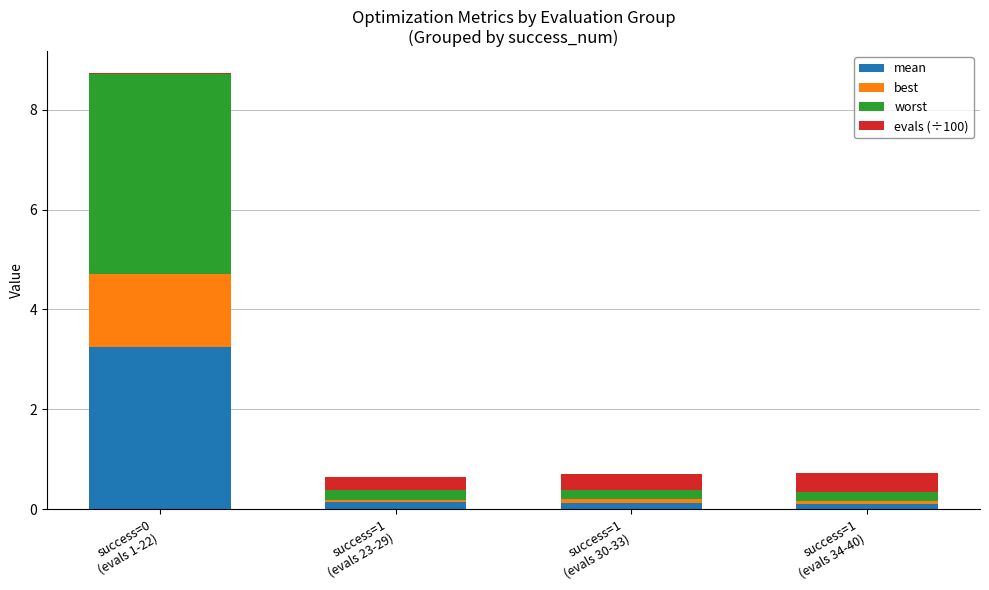

What is the difference between the second highest and second lowest values in the evals (÷100) series?

0.1